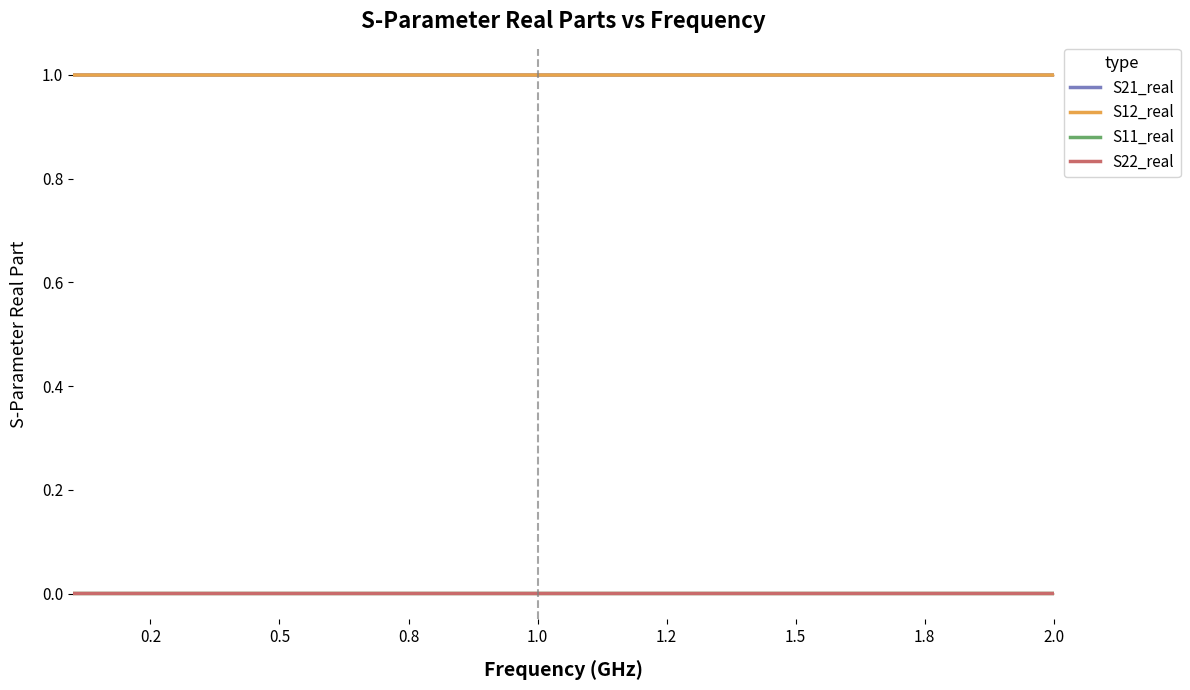

How many distinct data groups are displayed?

4